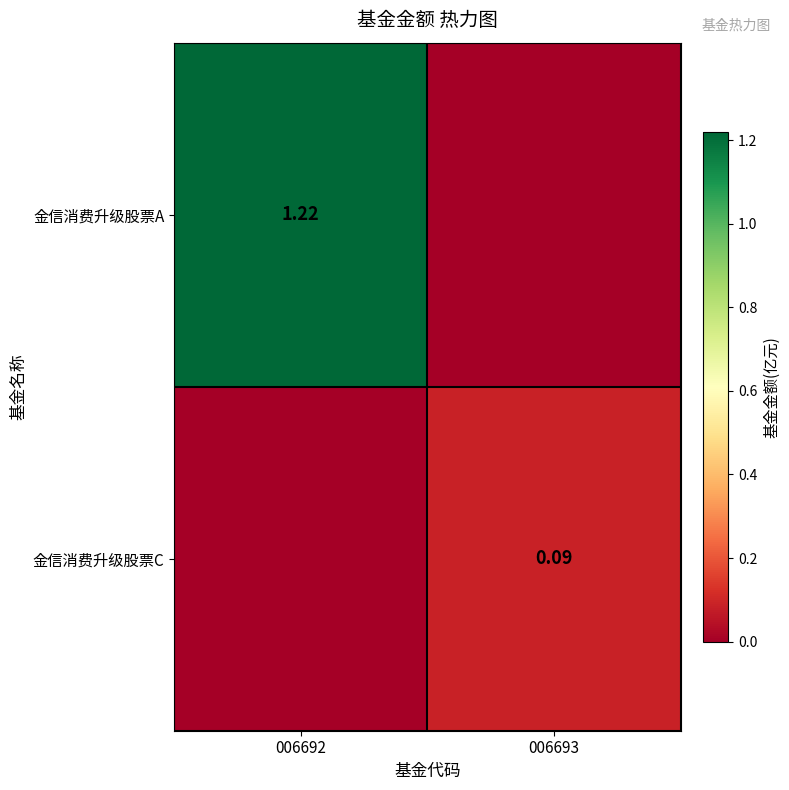

The 金信消费升级股票A series shows 0.0 at 006693. True or false?

True